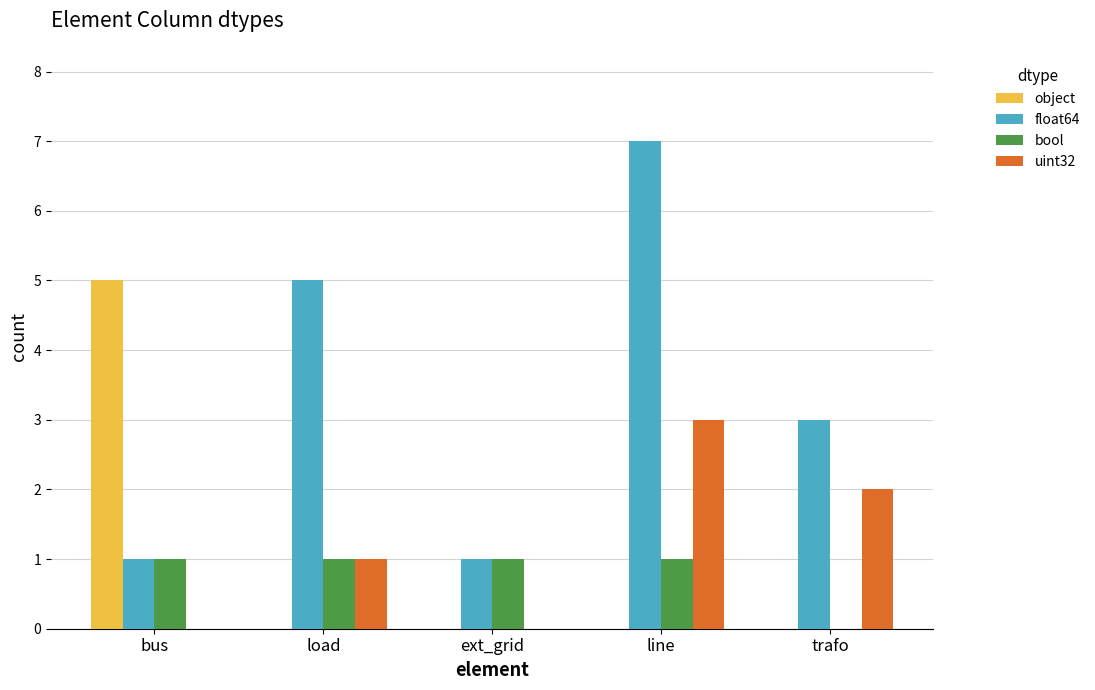

What is the greatest value displayed?

7